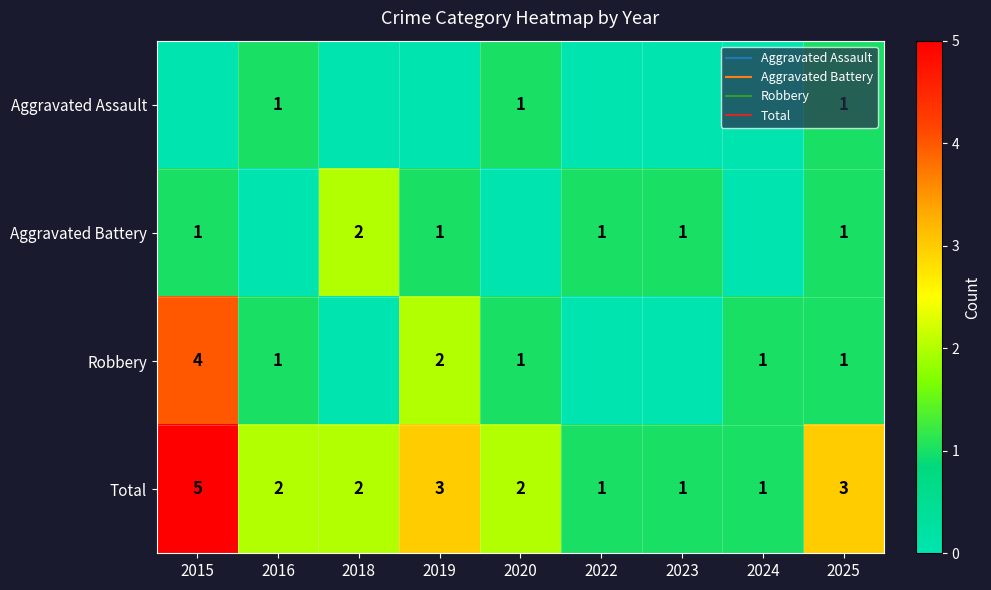

What is the maximum value shown in the chart?

5